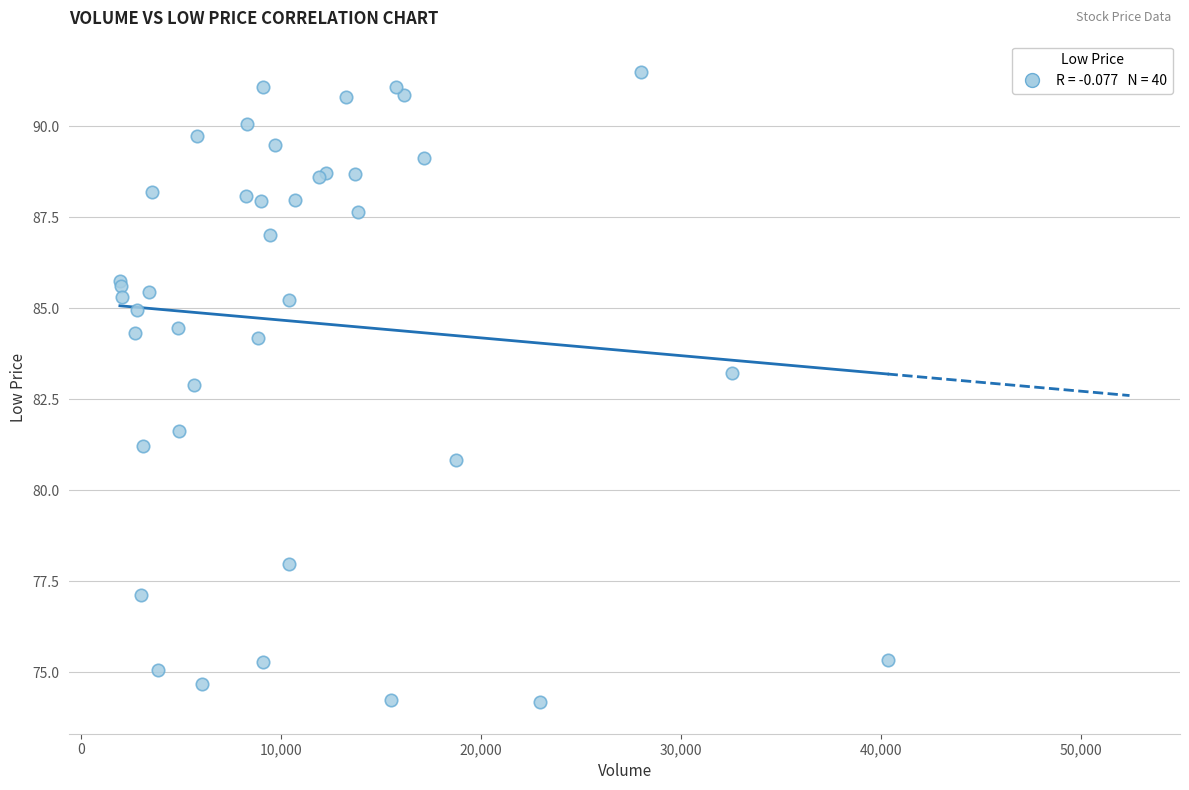

What Y value in the scatter plot is closest to 82?

81.6